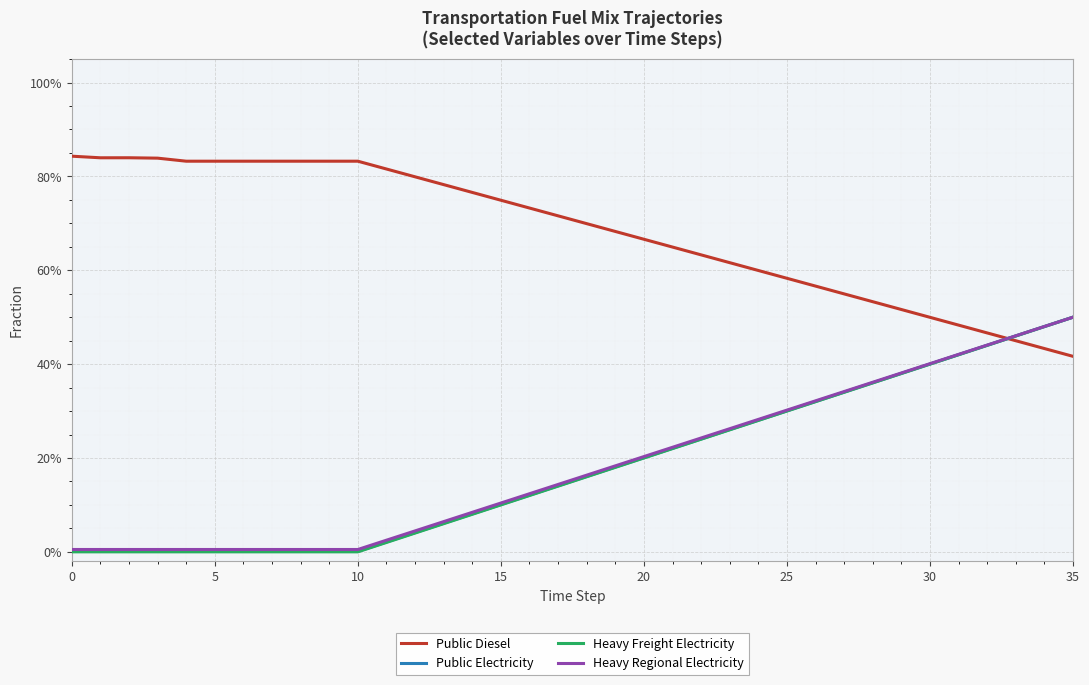

What is the label of the 28th point from the left?

27